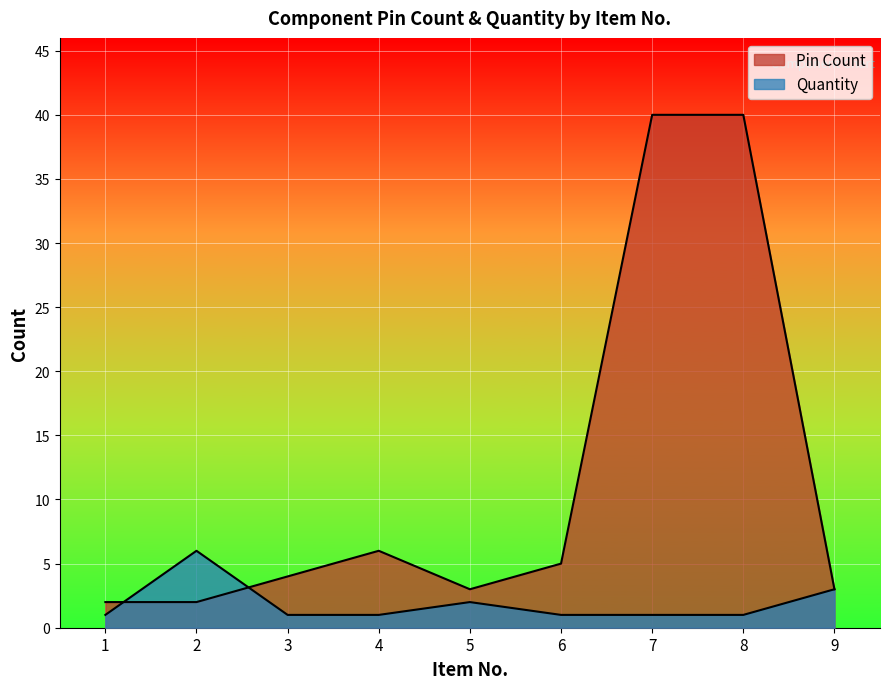

Reading left to right, list all the values displayed in this chart.

Pin Count: 1=2	2=2	3=4	4=6	5=3	6=5	7=40	8=40	9=3
Quantity: 1=1	2=6	3=1	4=1	5=2	6=1	7=1	8=1	9=3